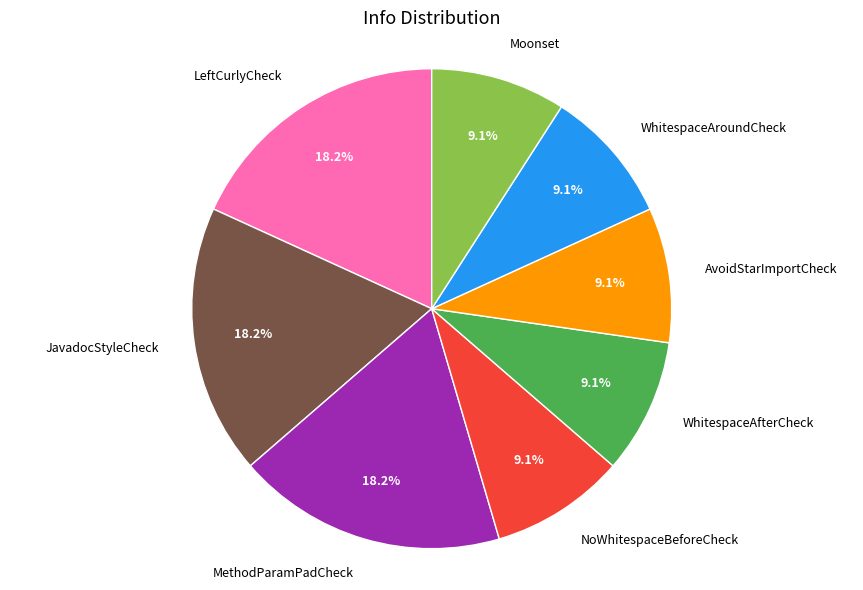

Does WhitespaceAfterCheck represent more than half of the total?

No